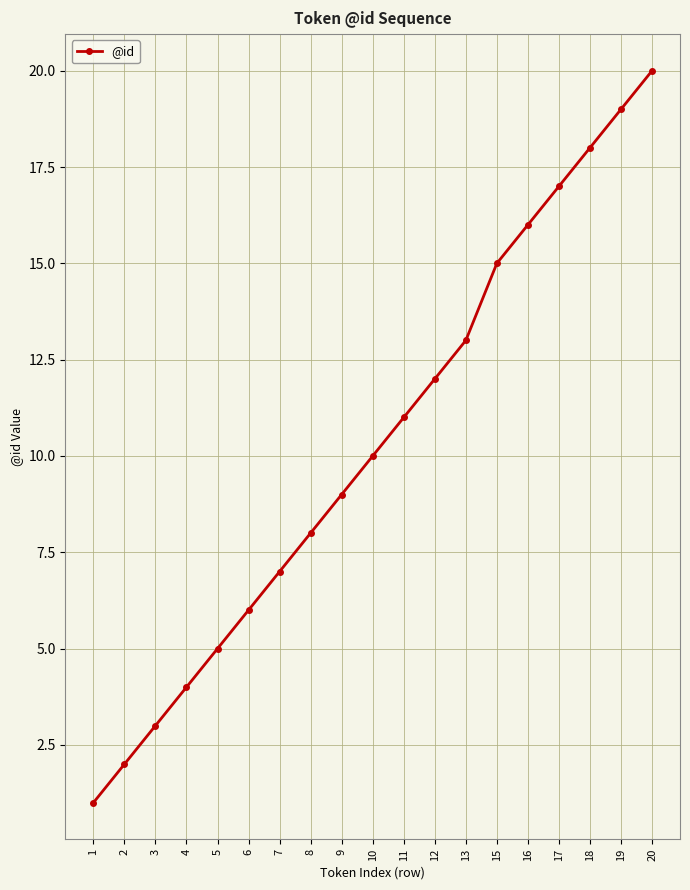

What is the difference between the values at 5 and 3?

2